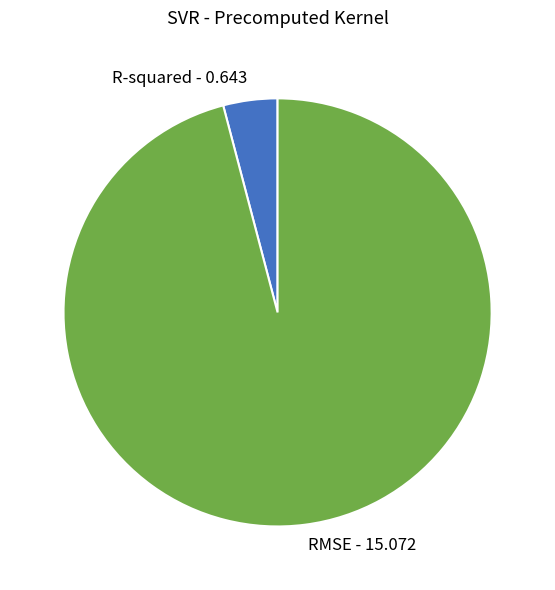

Is there a majority slice in this chart?

Yes